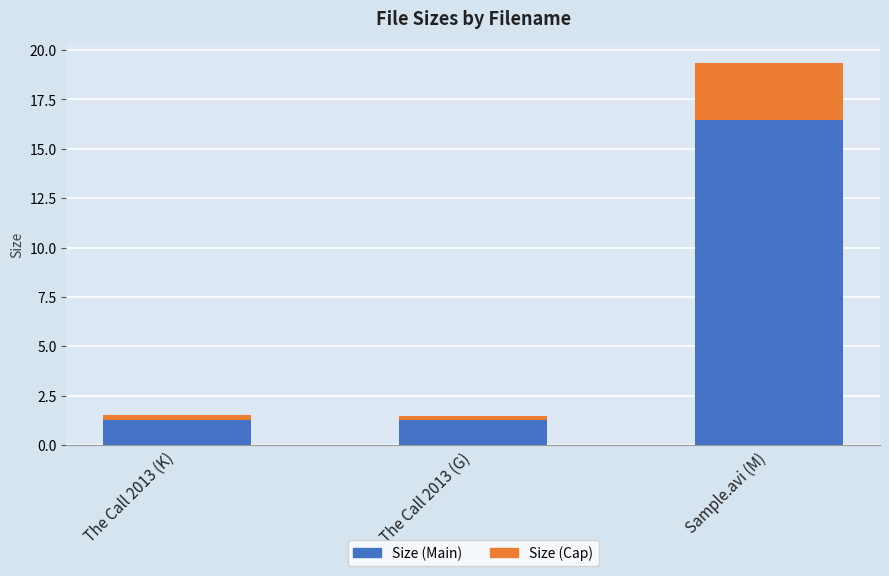

At which category is the sum across all series the highest?

Sample.avi (M)